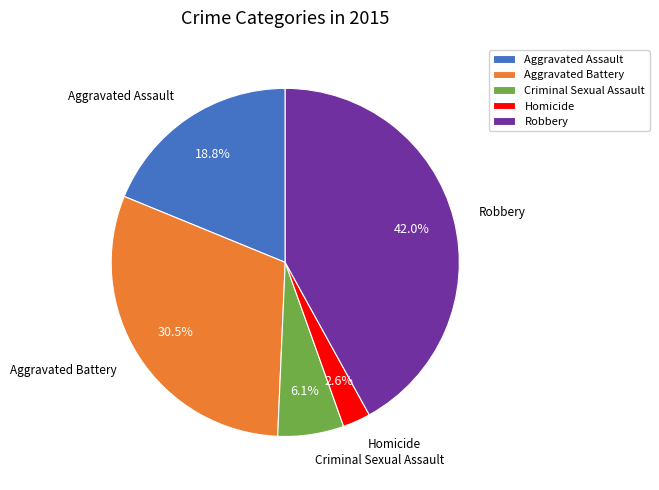

The Aggravated Assault slice represents 4% of the pie. True or false?

False